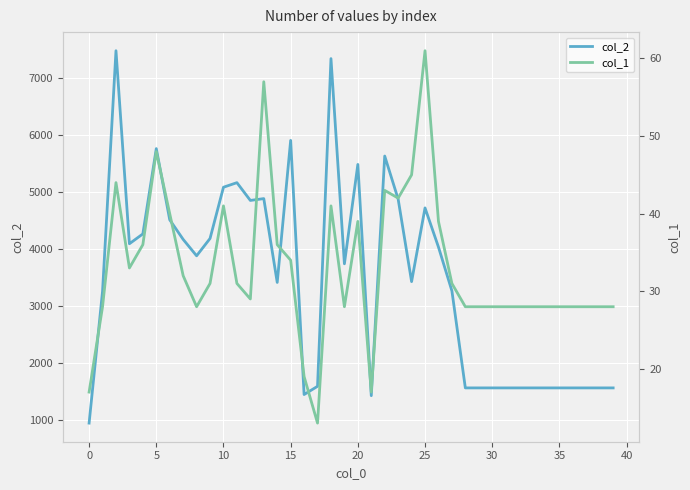

What is the difference between the second highest and second lowest values in the col_1 series?

40